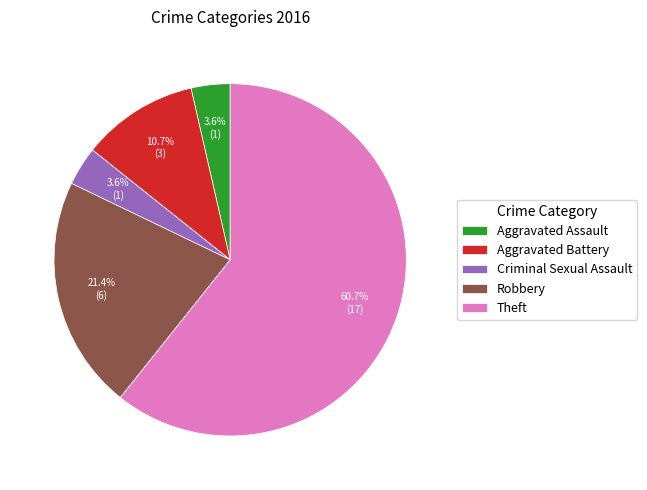

How many slices are in this pie chart?

5